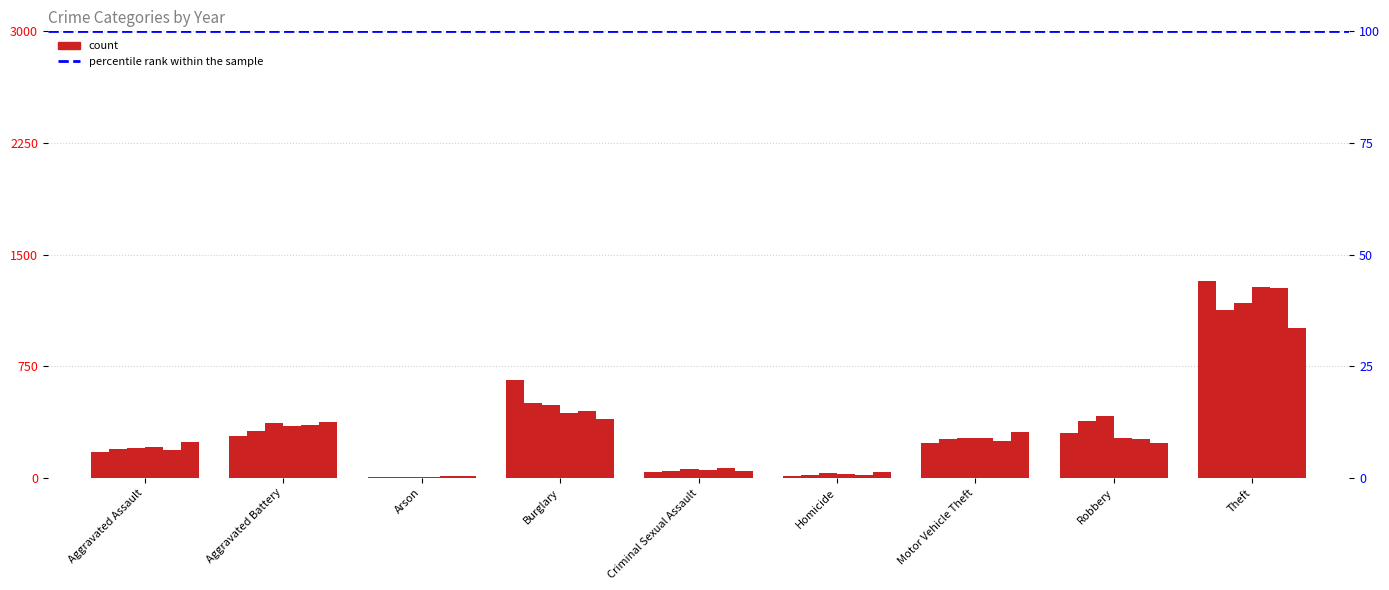

Between Arson and Theft, which series saw the biggest shift?

2015